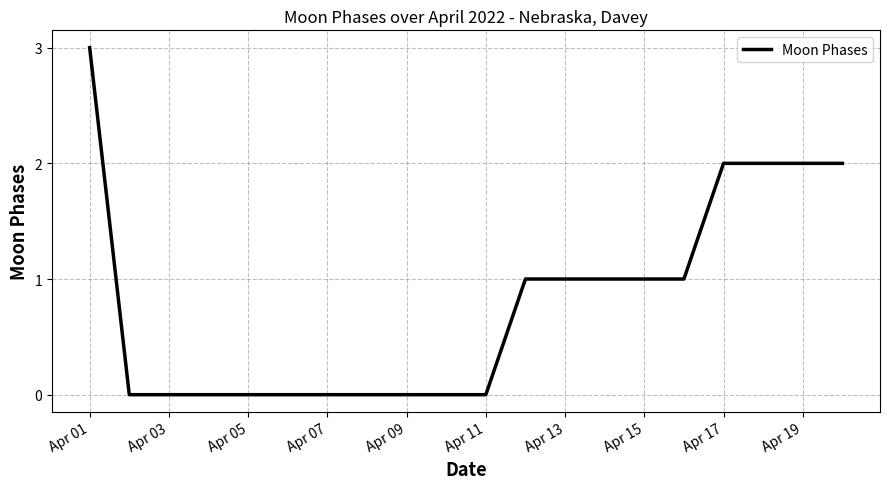

What is the difference between the maximum and minimum values?

3